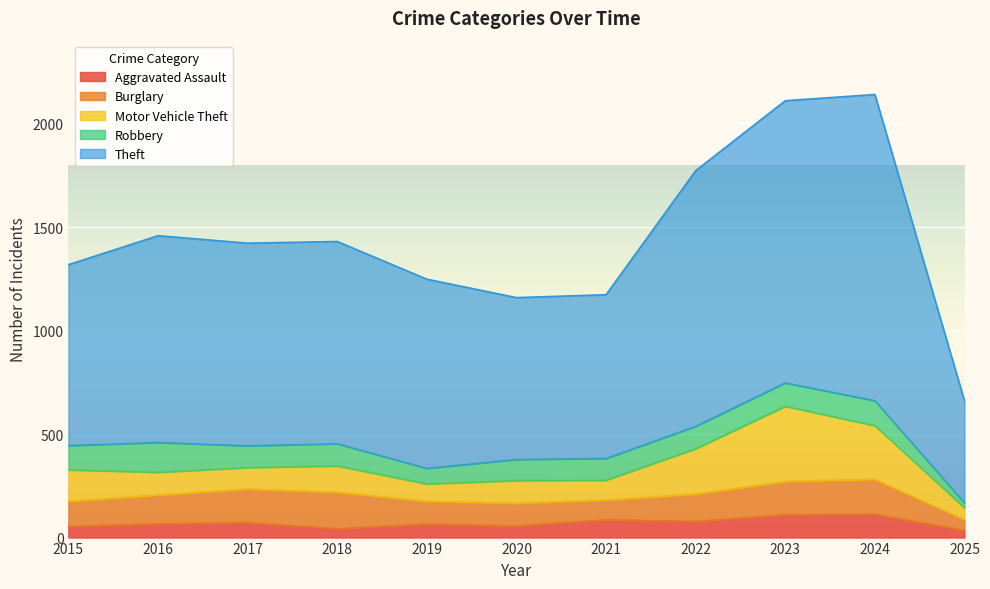

Which has a higher value, 2020 or 2021?

2021